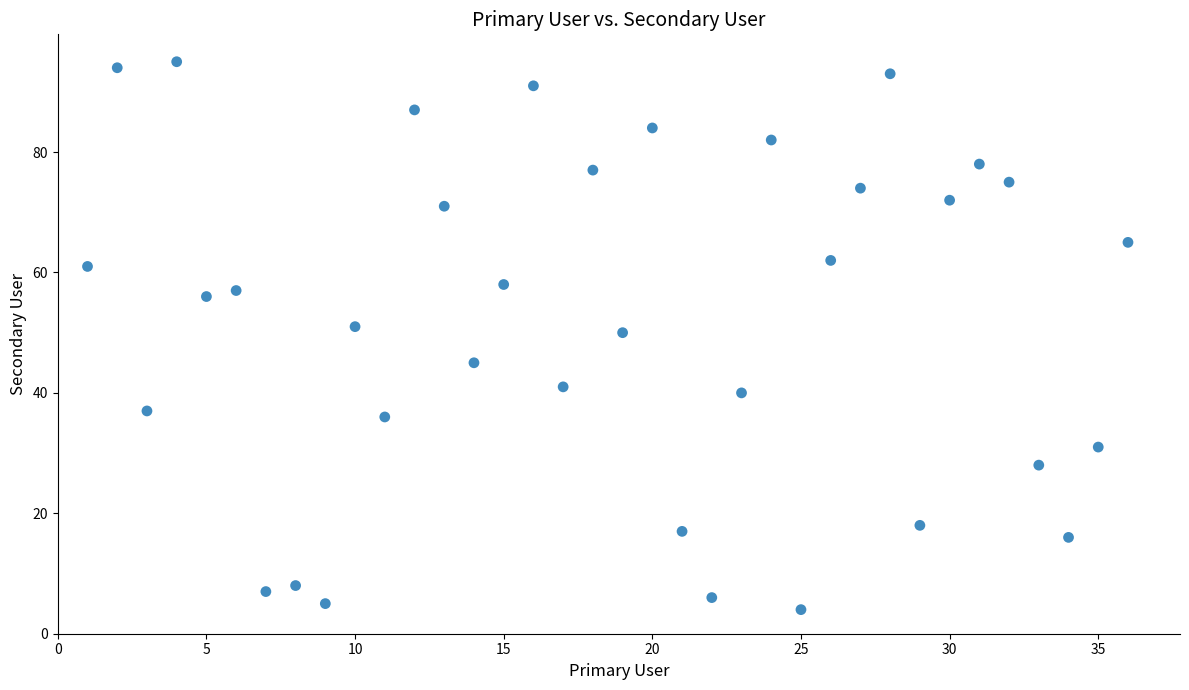

What Y value in the scatter plot is closest to 49?

50